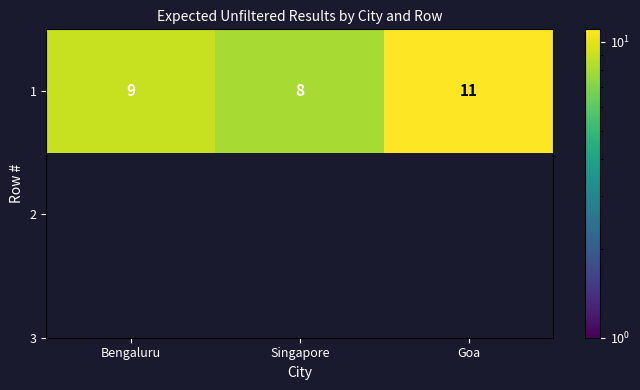

At which label does the data first exceed 9?

Goa